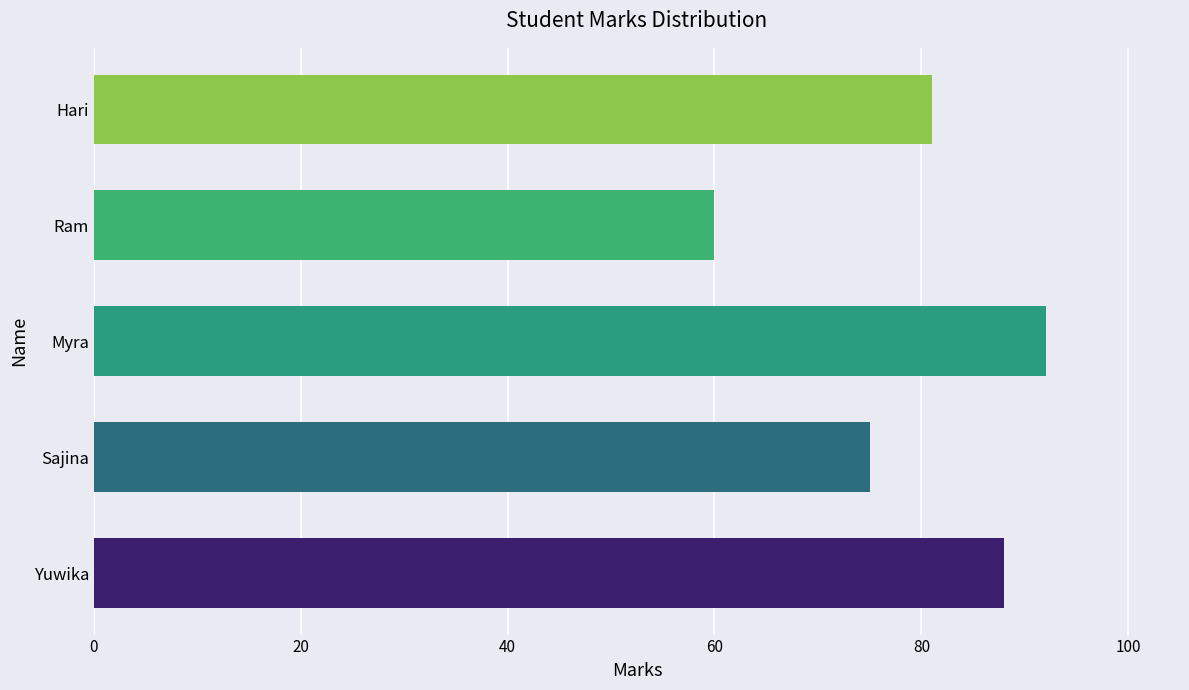

Does the chart contain stacked bars?

No